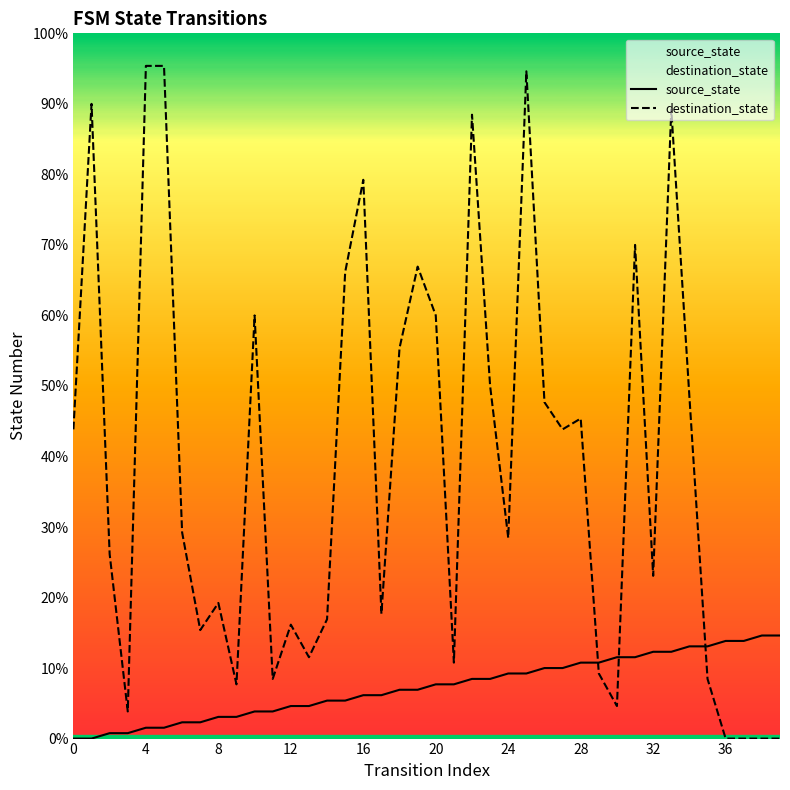

At how many categories does at least one series exceed 4?

40